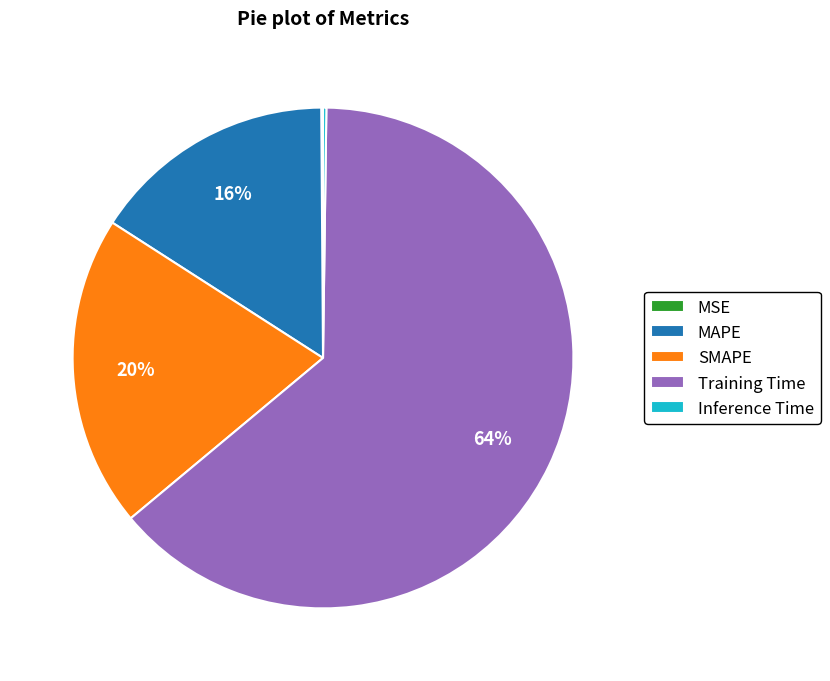

To the nearest percent, what is the difference between the MAPE and SMAPE slice percentages?

4%